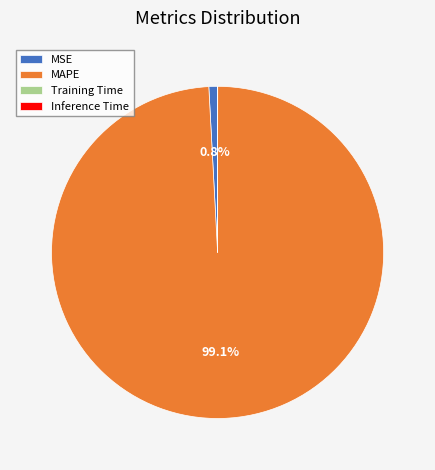

What percentage is NOT represented by MSE?

99.2%